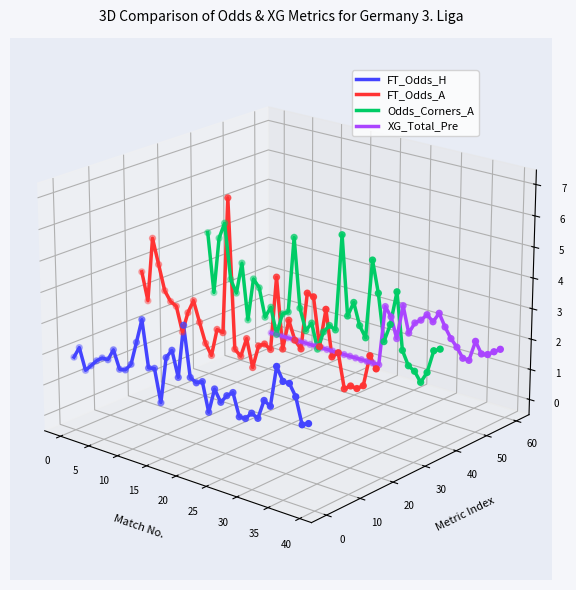

At which category is the sum across all series the highest?

5